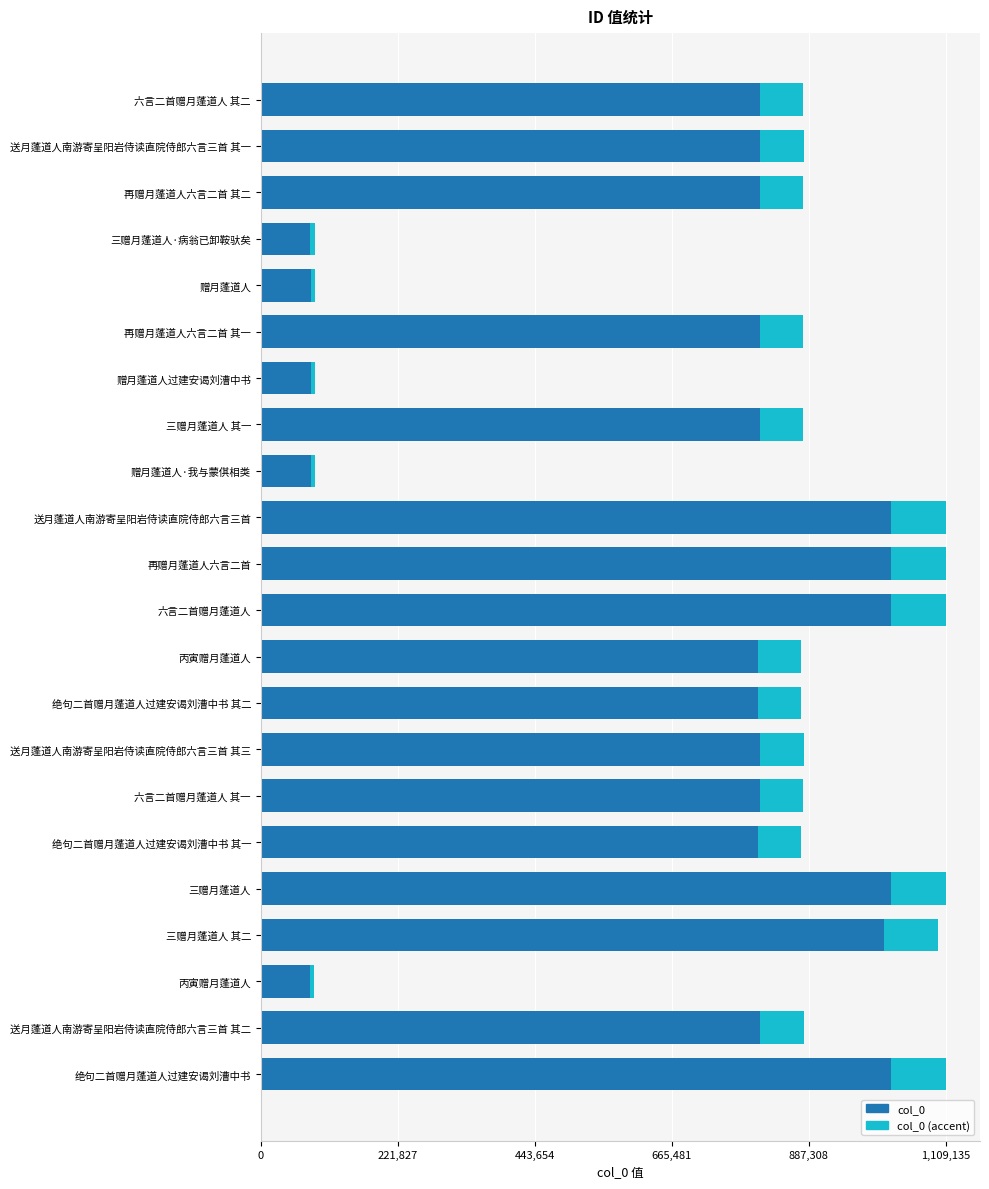

What are all the series names shown in the legend?

col_0, col_0 (accent)